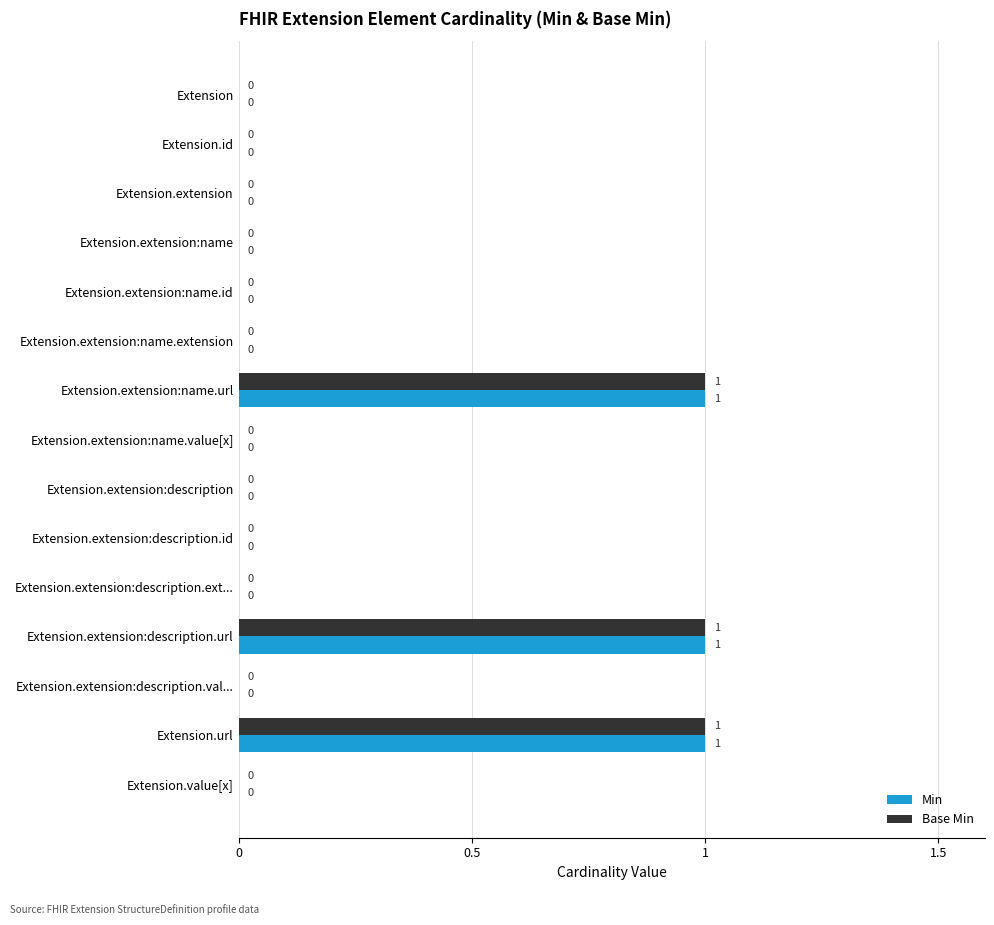

Is the value of Min at Extension.url greater than the value of Base Min at Extension.value[x]?

Yes